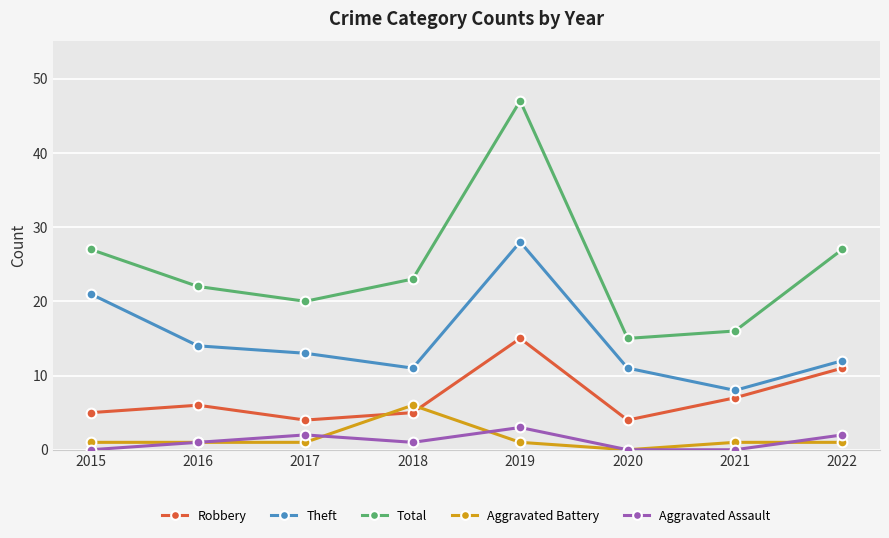

In Theft, how many points are higher than both neighbors (excluding endpoints)?

1